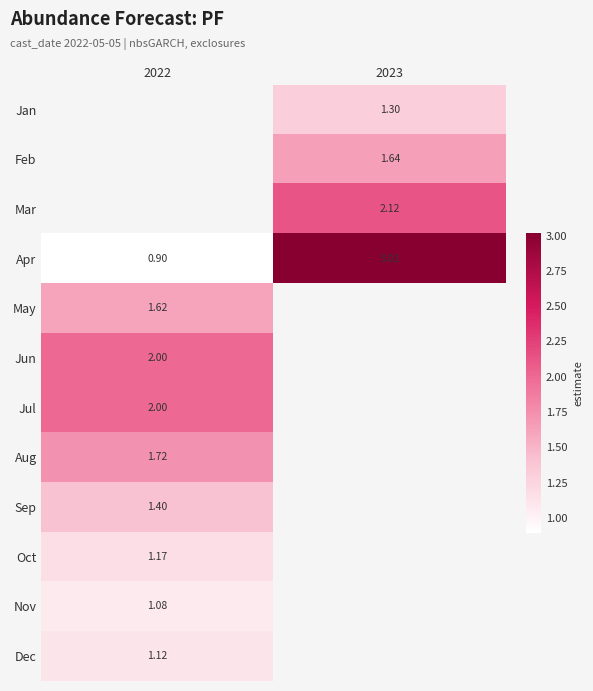

Is the value of Apr at 2022 greater than the value of Mar at 2023?

No